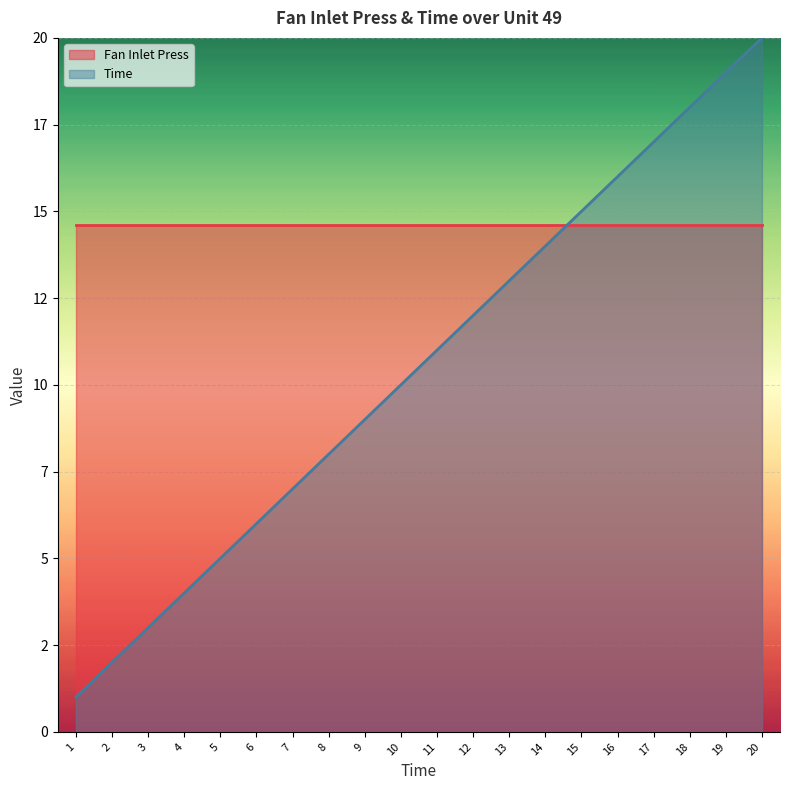

Which label corresponds to the largest value in the chart?

20